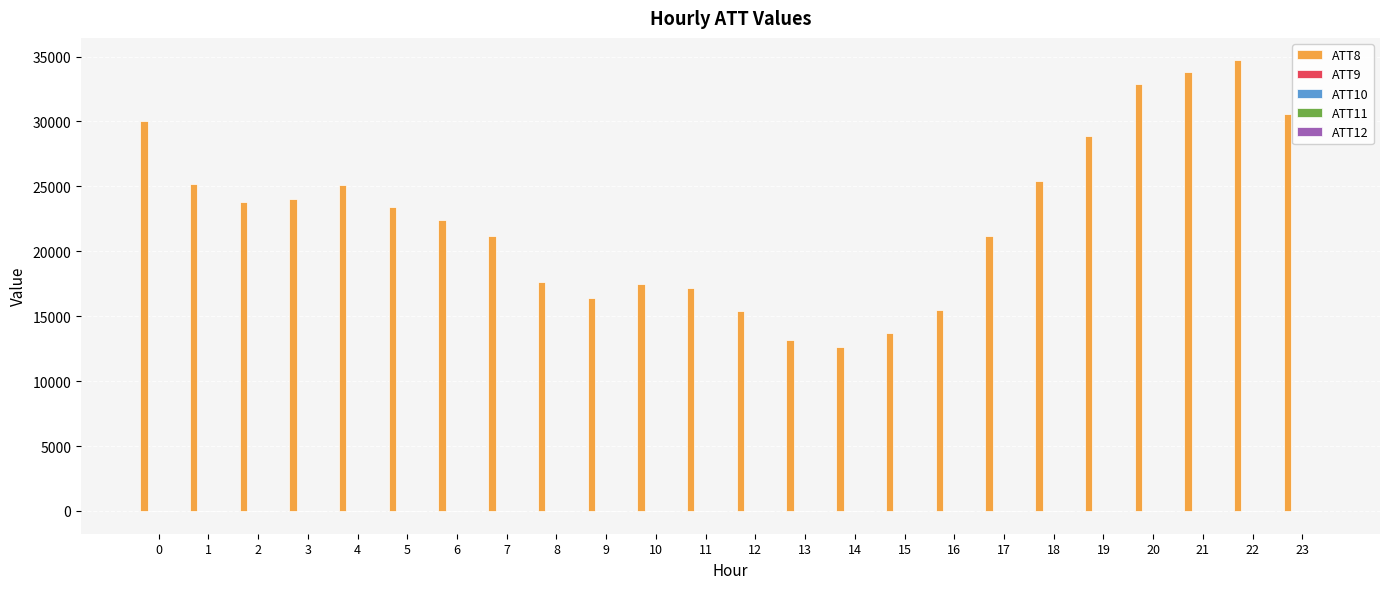

Which series changed the most between 9 and 21?

ATT8